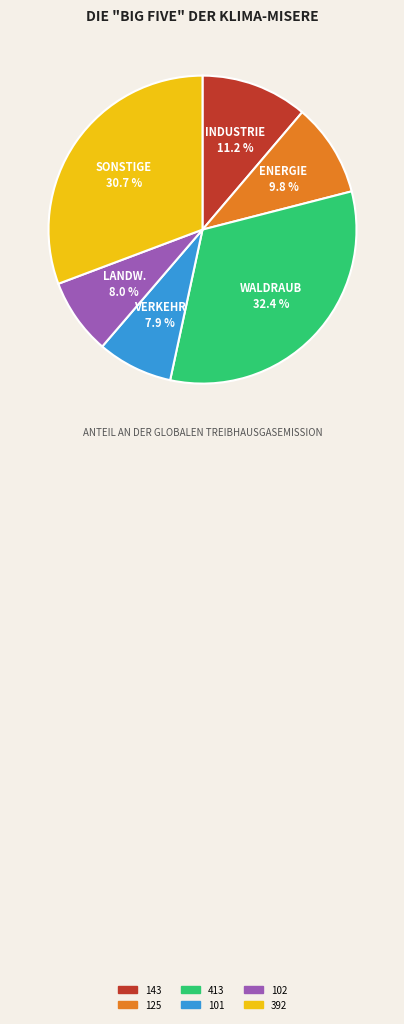

To the nearest percent, what portion does 102 represent?

8%